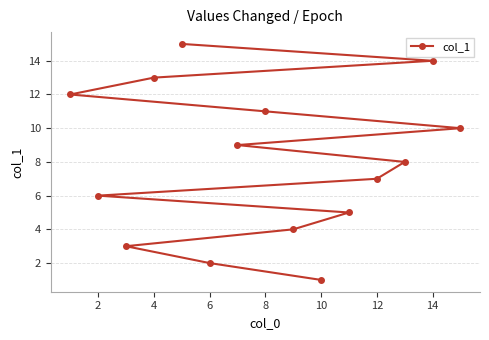

How many values exceed 8?

7